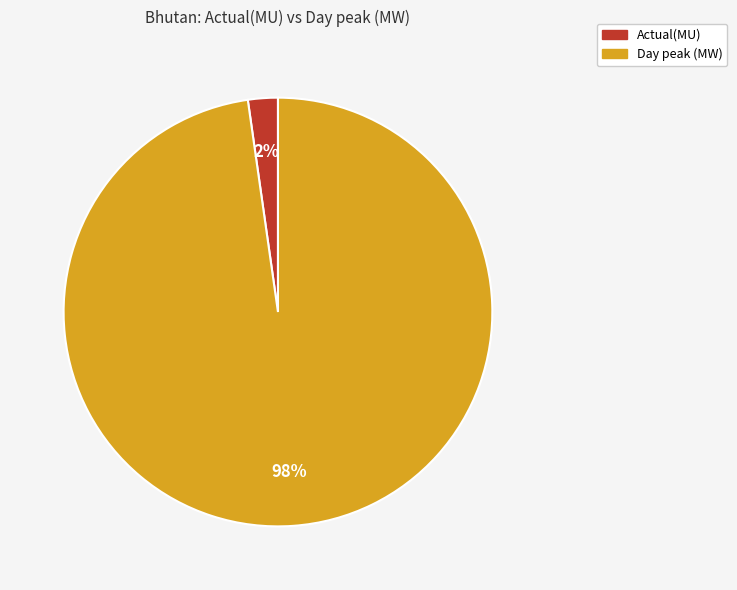

To the nearest percent, what is the combined percentage of Day peak (MW) and Actual(MU)?

100%